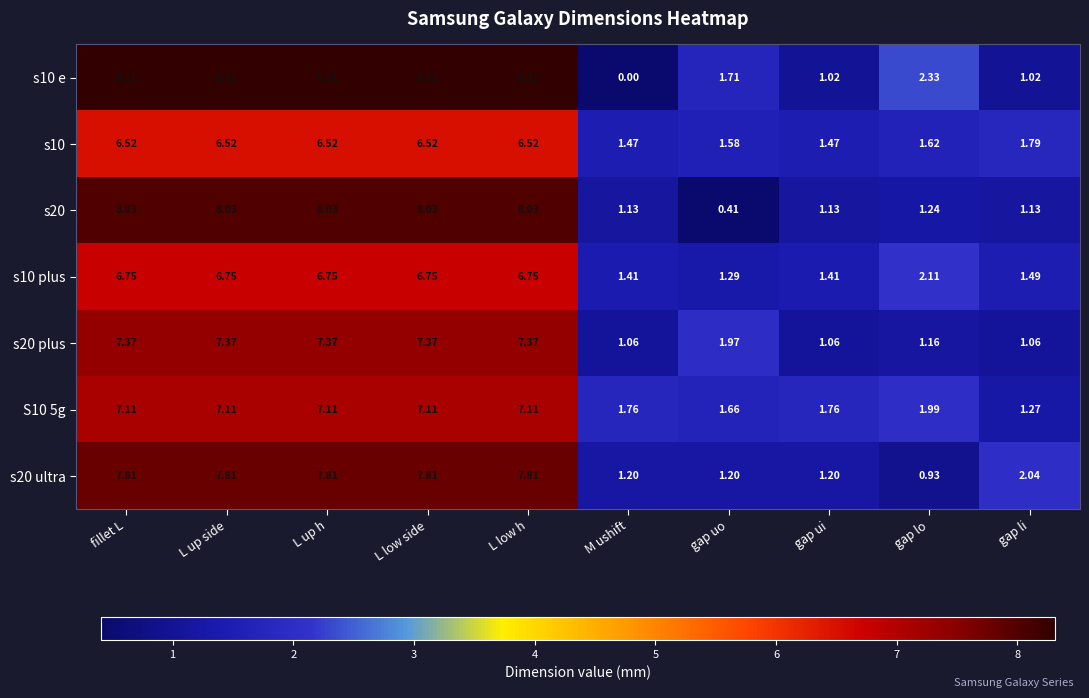

Is the value of s10 plus at L low side greater than the value of s10 e at L low side?

No